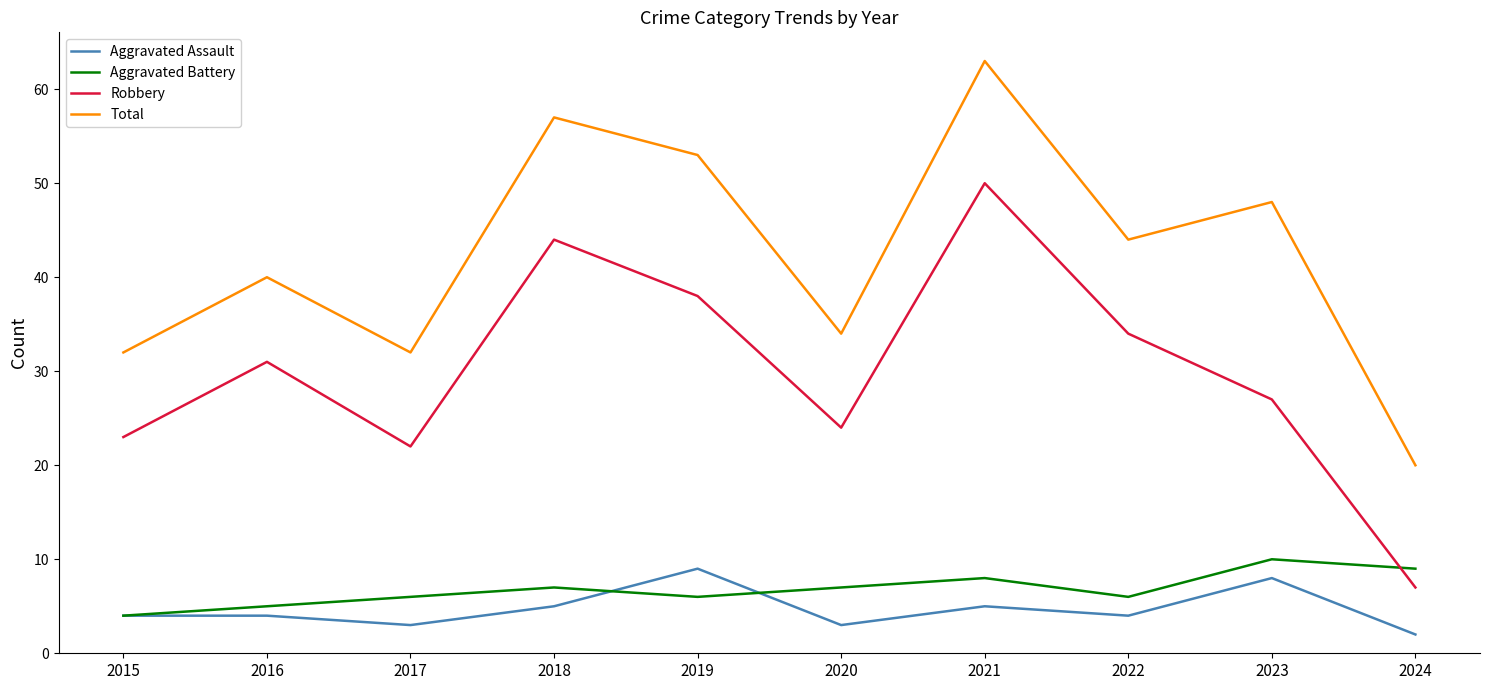

At 2020, list the series in order from smallest to largest.

Aggravated Assault, Aggravated Battery, Robbery, Total